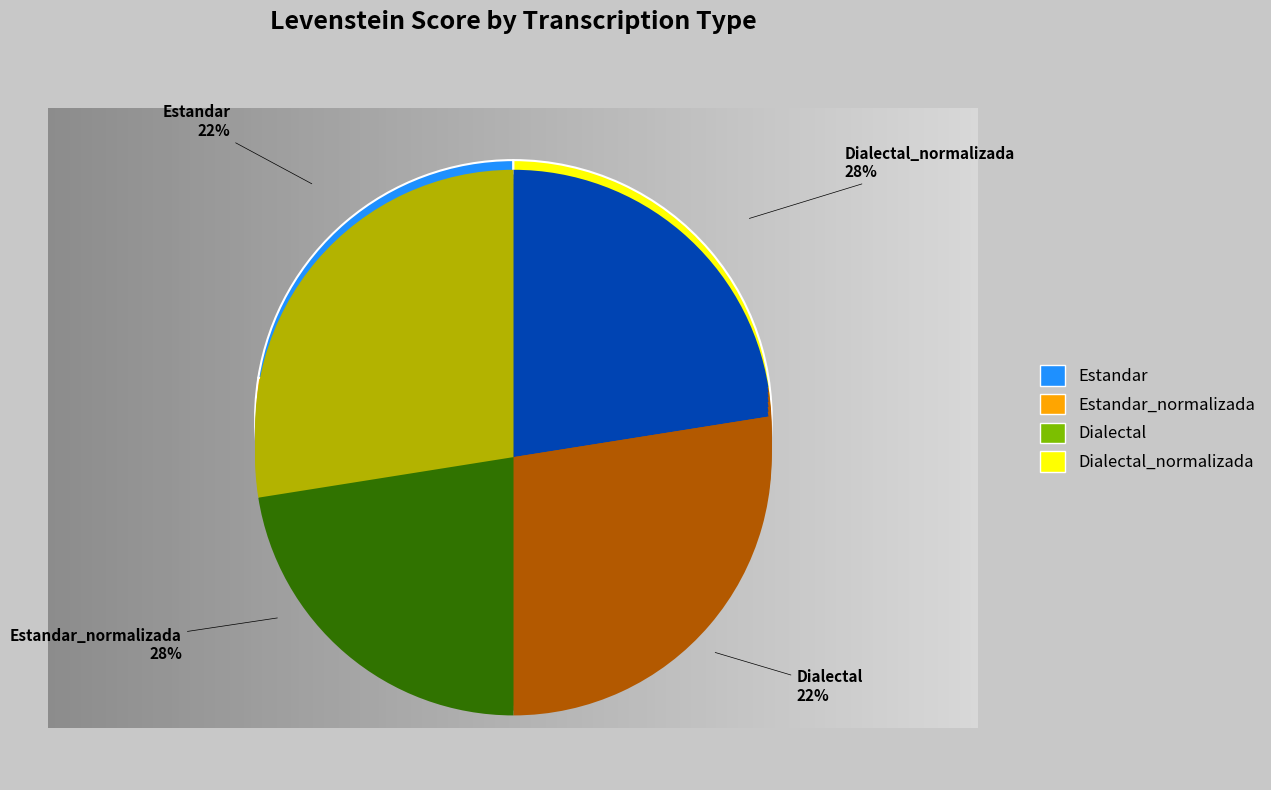

What is the change in value from Estandar_normalizada to Dialectal?

-9.6